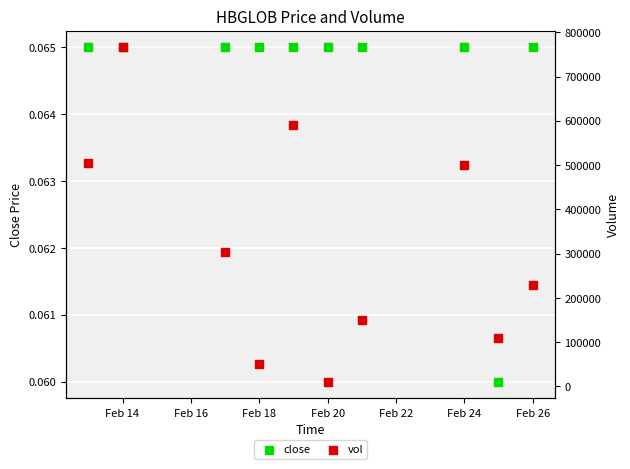

Which series has the largest Y range (max minus min)?

vol